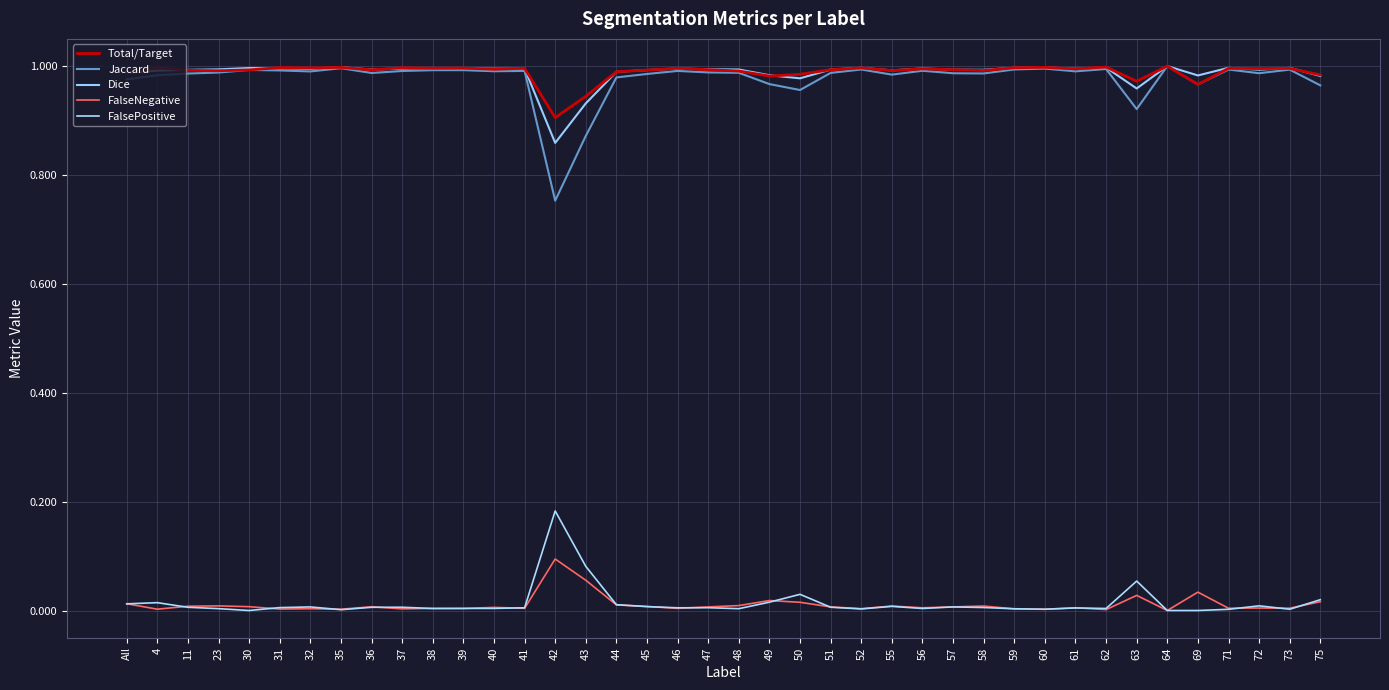

Reading right to left, what are all the values shown in this chart?

Total/Target: 1.0	1.0	1.0	1.0	1.0	1.0	1.0	1.0	1.0	1.0	1.0	1.0	1.0	1.0	1.0	1.0	1.0	1.0	1.0	1.0	1.0	1.0	1.0	1.0	0.9	0.9	1.0	1.0	1.0	1.0	1.0	1.0	1.0	1.0	1.0	1.0	1.0	1.0	1.0	1.0
Jaccard: 1.0	1.0	1.0	1.0	1.0	1.0	0.9	1.0	1.0	1.0	1.0	1.0	1.0	1.0	1.0	1.0	1.0	1.0	1.0	1.0	1.0	1.0	1.0	1.0	0.9	0.8	1.0	1.0	1.0	1.0	1.0	1.0	1.0	1.0	1.0	1.0	1.0	1.0	1.0	1.0
Dice: 1.0	1.0	1.0	1.0	1.0	1.0	1.0	1.0	1.0	1.0	1.0	1.0	1.0	1.0	1.0	1.0	1.0	1.0	1.0	1.0	1.0	1.0	1.0	1.0	0.9	0.9	1.0	1.0	1.0	1.0	1.0	1.0	1.0	1.0	1.0	1.0	1.0	1.0	1.0	1.0
FalseNegative: 0.0	0.0	0.0	0.0	0.0	0.0	0.0	0.0	0.0	0.0	0.0	0.0	0.0	0.0	0.0	0.0	0.0	0.0	0.0	0.0	0.0	0.0	0.0	0.0	0.1	0.1	0.0	0.0	0.0	0.0	0.0	0.0	0.0	0.0	0.0	0.0	0.0	0.0	0.0	0.0
FalsePositive: 0.0	0.0	0.0	0.0	0.0	0.0	0.1	0.0	0.0	0.0	0.0	0.0	0.0	0.0	0.0	0.0	0.0	0.0	0.0	0.0	0.0	0.0	0.0	0.0	0.1	0.2	0.0	0.0	0.0	0.0	0.0	0.0	0.0	0.0	0.0	0.0	0.0	0.0	0.0	0.0